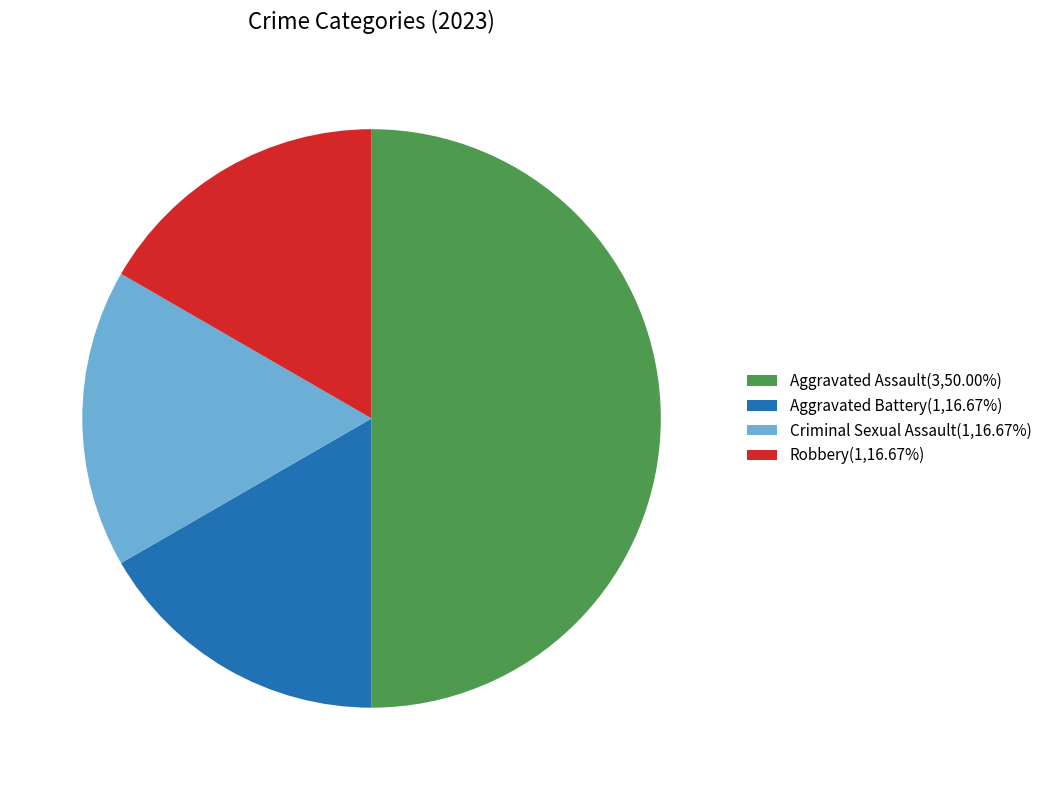

Which category has the biggest portion of the pie?

Aggravated Assault